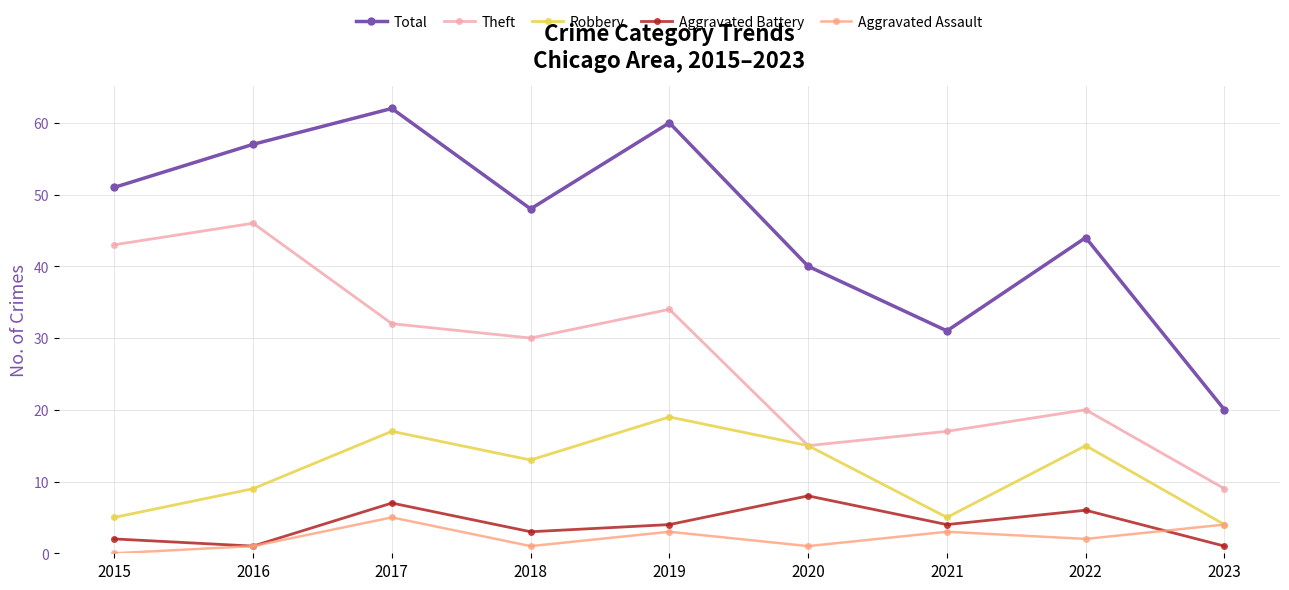

Which series has the largest range (max minus min)?

Total